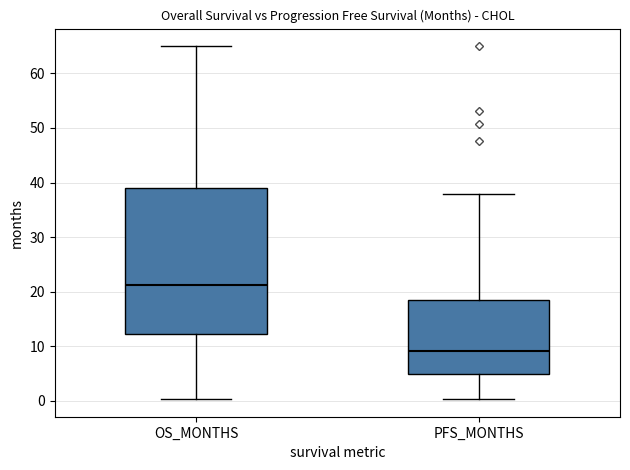

Which box is the tallest, from its lower edge to its upper edge?

OS_MONTHS